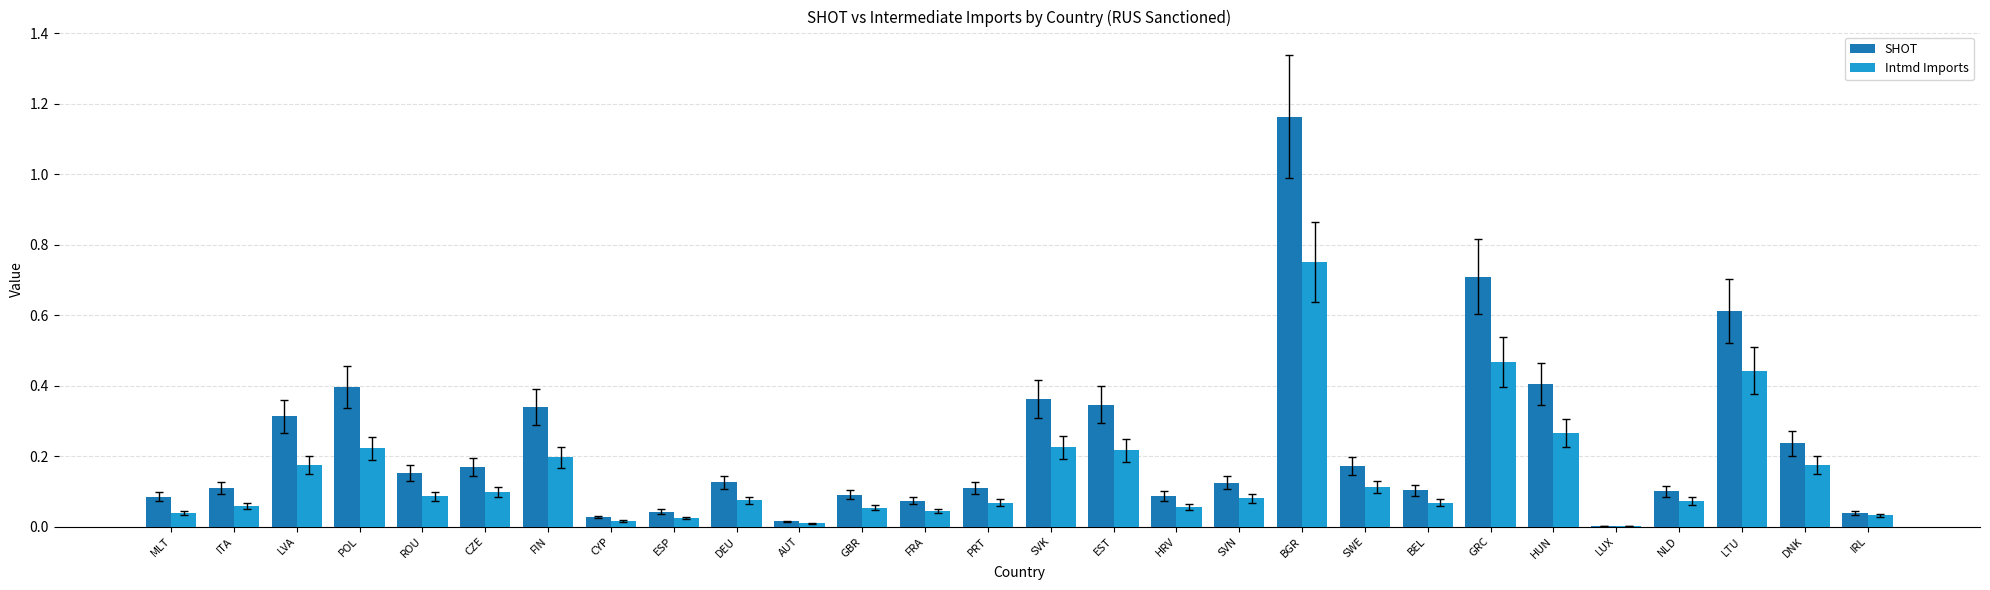

Is the value of SHOT at CZE greater than the value of Intmd Imports at EST?

No